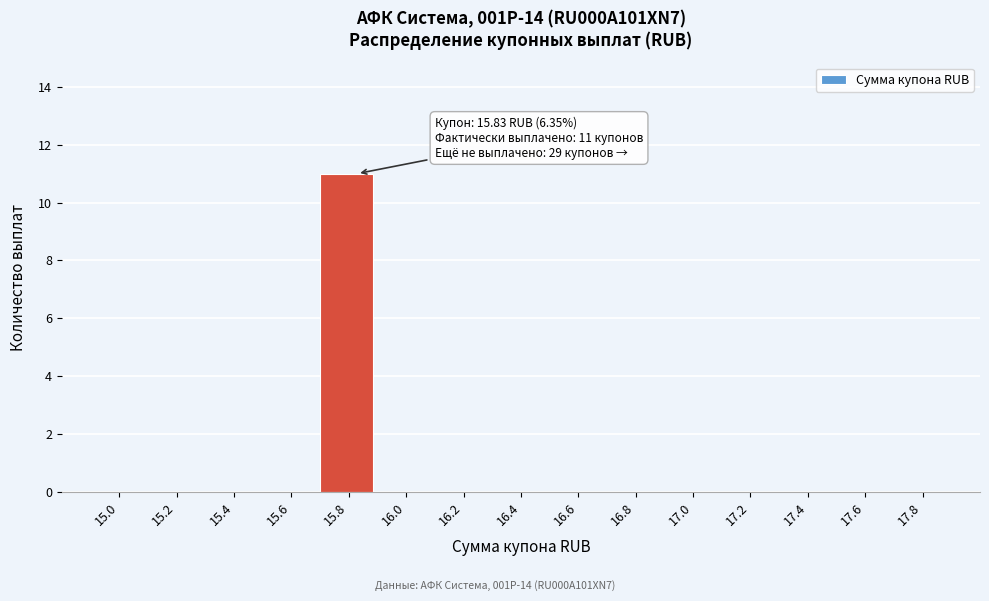

Reading right to left, transcribe all the data shown in this chart.

17.8=0	17.6=0	17.4=0	17.2=0	17.0=0	16.8=0	16.6=0	16.4=0	16.2=0	16.0=0	15.8=11	15.6=0	15.4=0	15.2=0	15.0=0